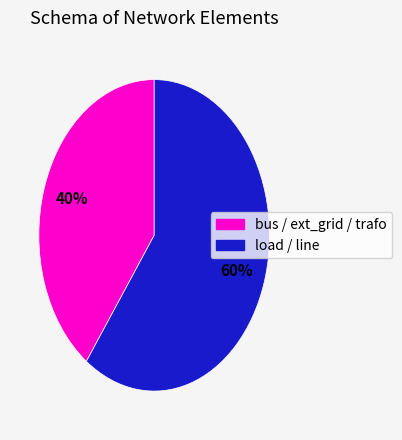

To the nearest percent, what is the difference between the largest and smallest slice percentages?

20%